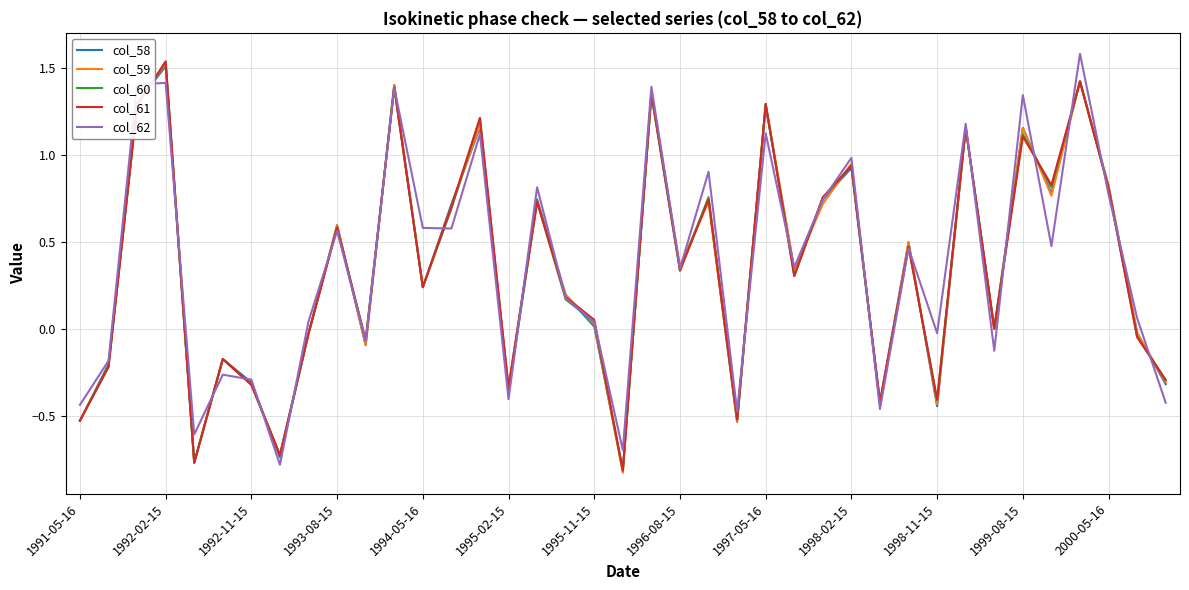

What is the maximum value shown in the chart?

1.6